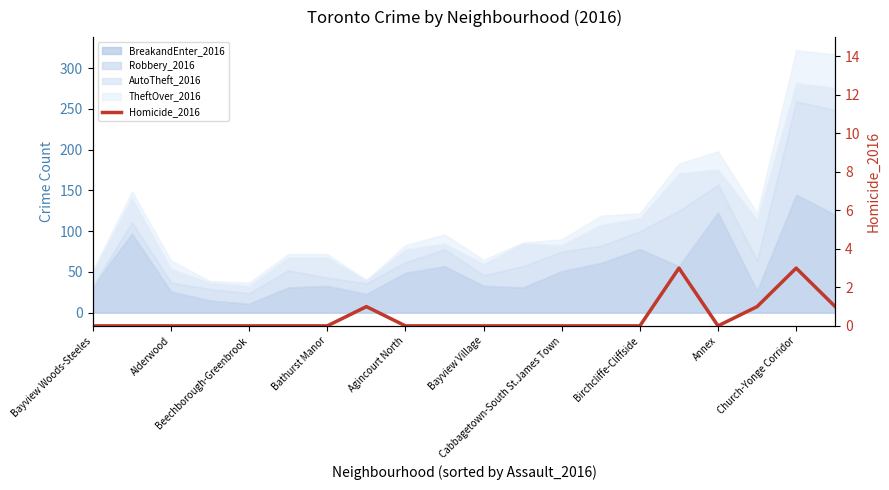

How many values are above zero?

5